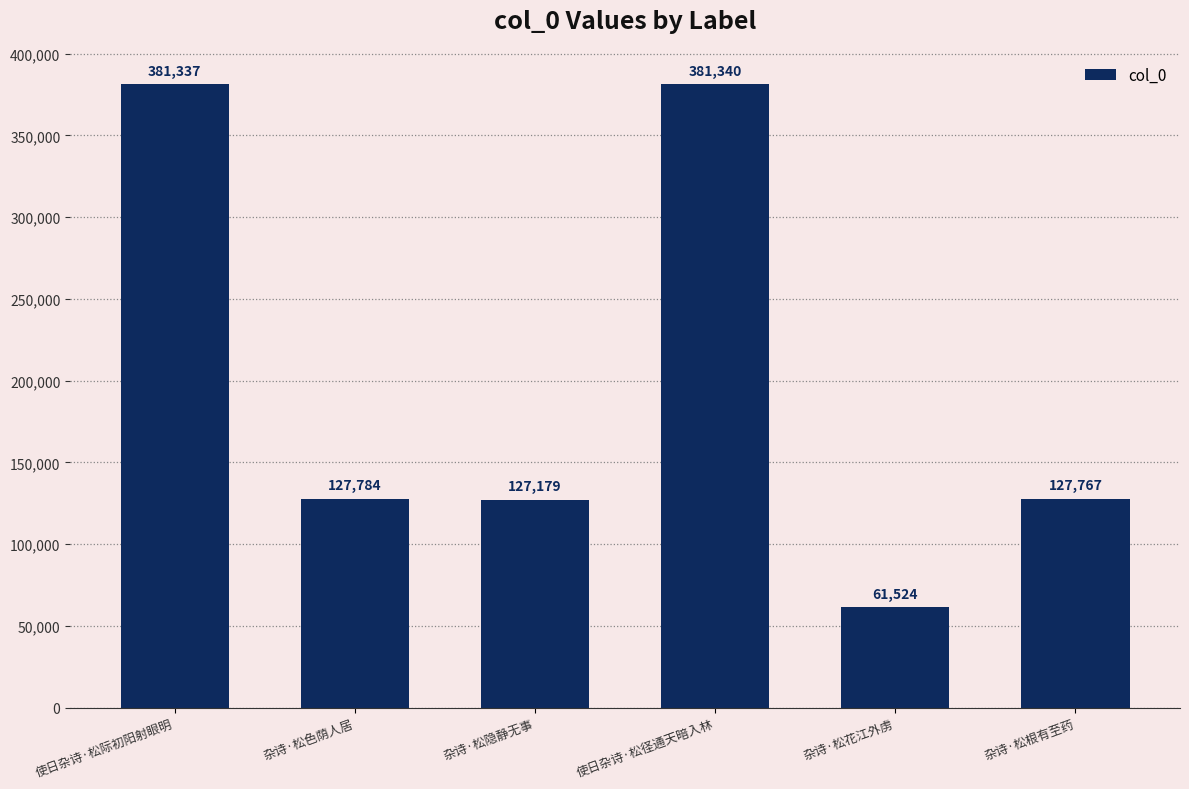

Approximately how many times larger is the value at 杂诗·松隐静无事 compared to 使日杂诗·松径通天暗入林?

0.3